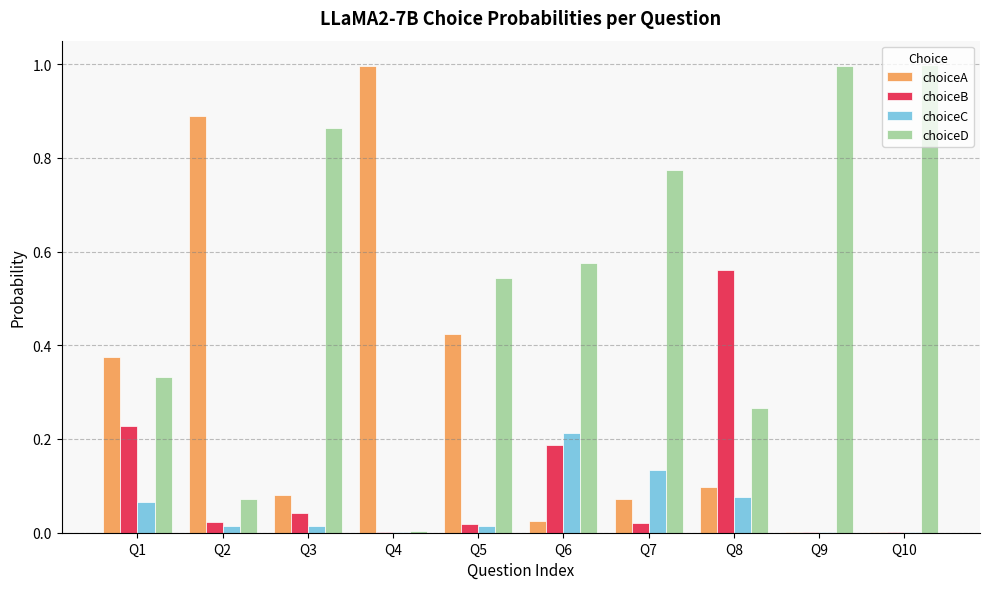

At which label does choiceB reach its peak?

Q8